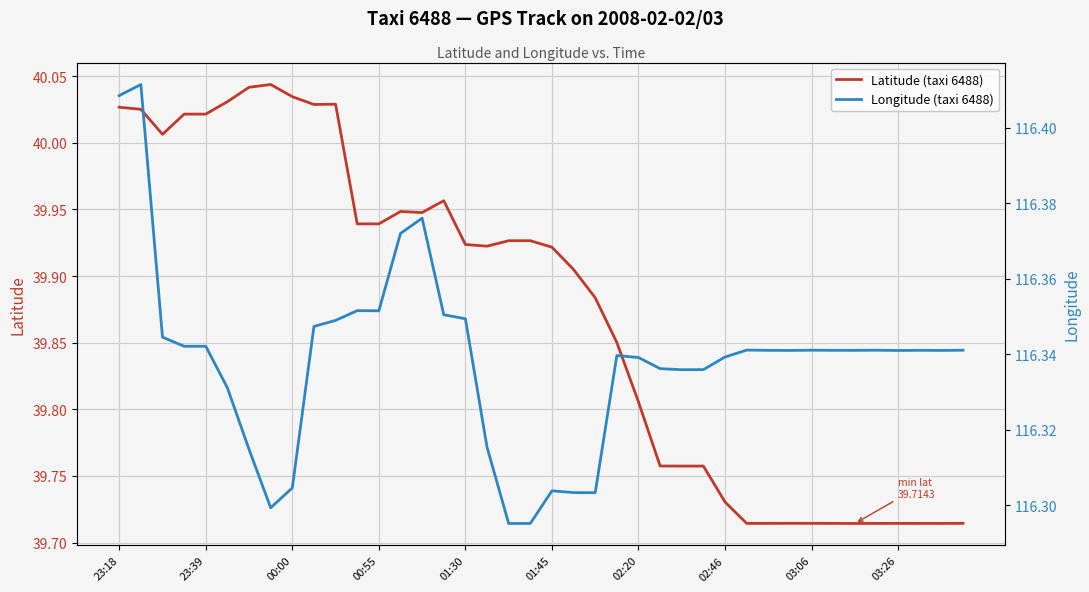

What position from the left is 00:55?

4